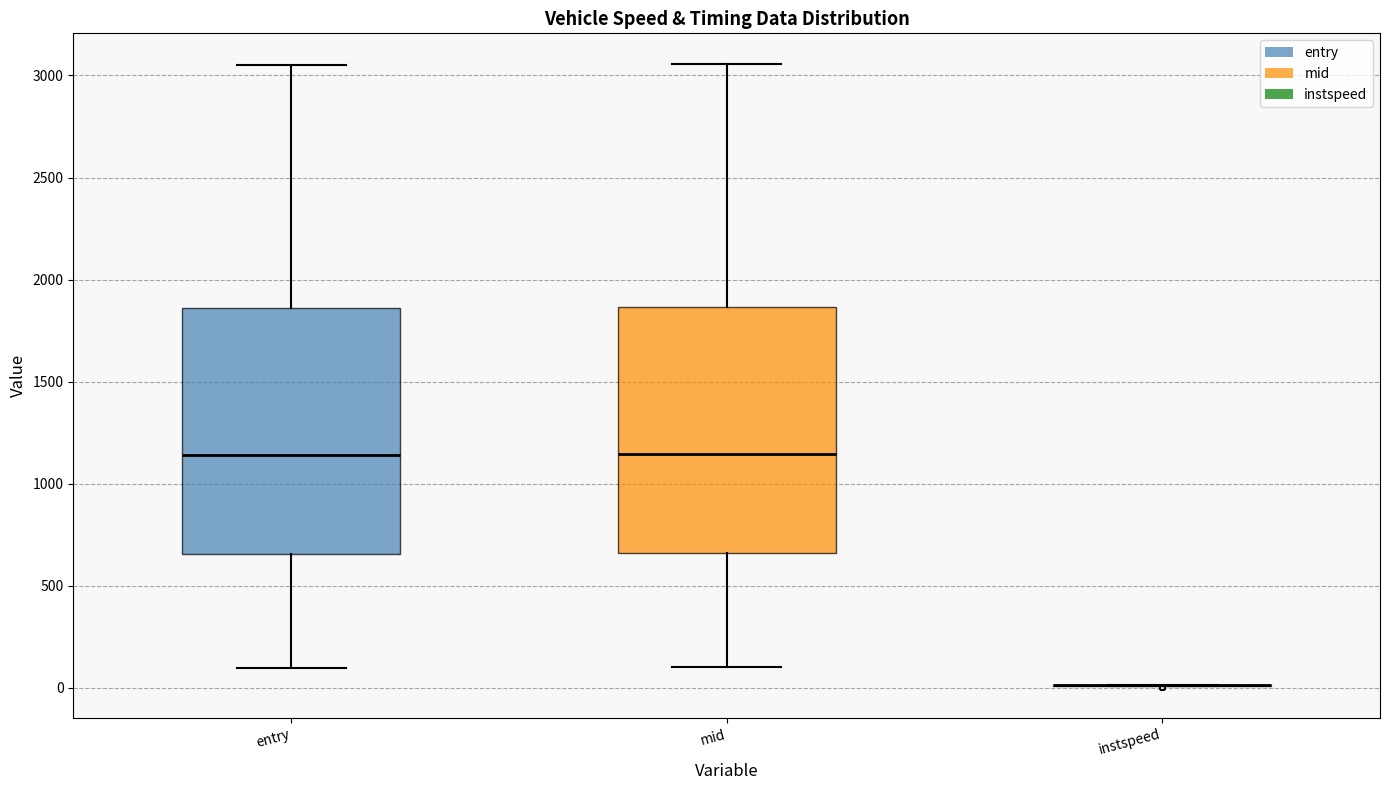

Reading left to right, read every box against the y-axis: the position of its median line, the range the box covers, and the ends of its whiskers. The values are not printed on the chart, so give them approximately, as read against the axis.

entry: median 1150, box 650 to 1850, whiskers 100 to 3050
mid: median 1150, box 650 to 1850, whiskers 100 to 3050
instspeed: box collapsed to a line at 0, whiskers 0 to 0